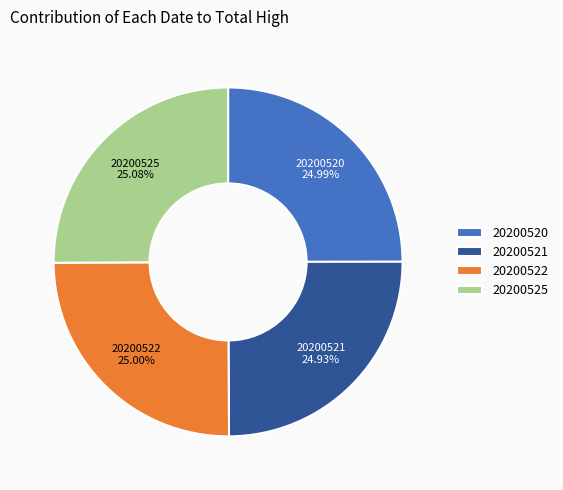

Is there a majority slice in this chart?

No